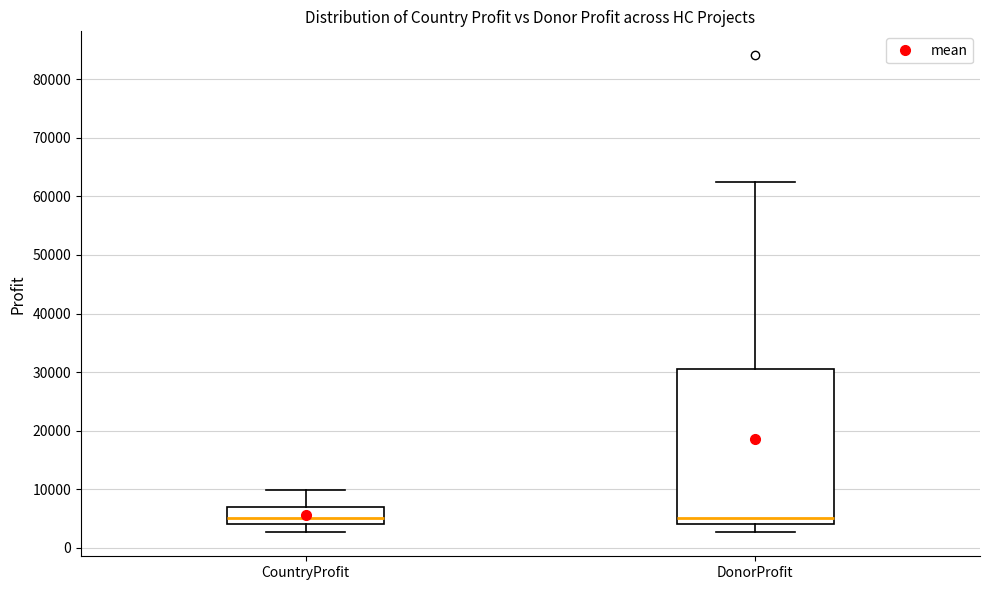

Reading left to right, transcribe this box plot: for each box, give where its median line is, the range the box spans, and where its two whiskers end, as read against the y-axis. The values are not printed on the chart, so give them approximately, as read against the axis.

CountryProfit: median 5000, box 4000 to 7000, whiskers 3000 to 10000
DonorProfit: median 5000, box 4000 to 31000, whiskers 3000 to 63000